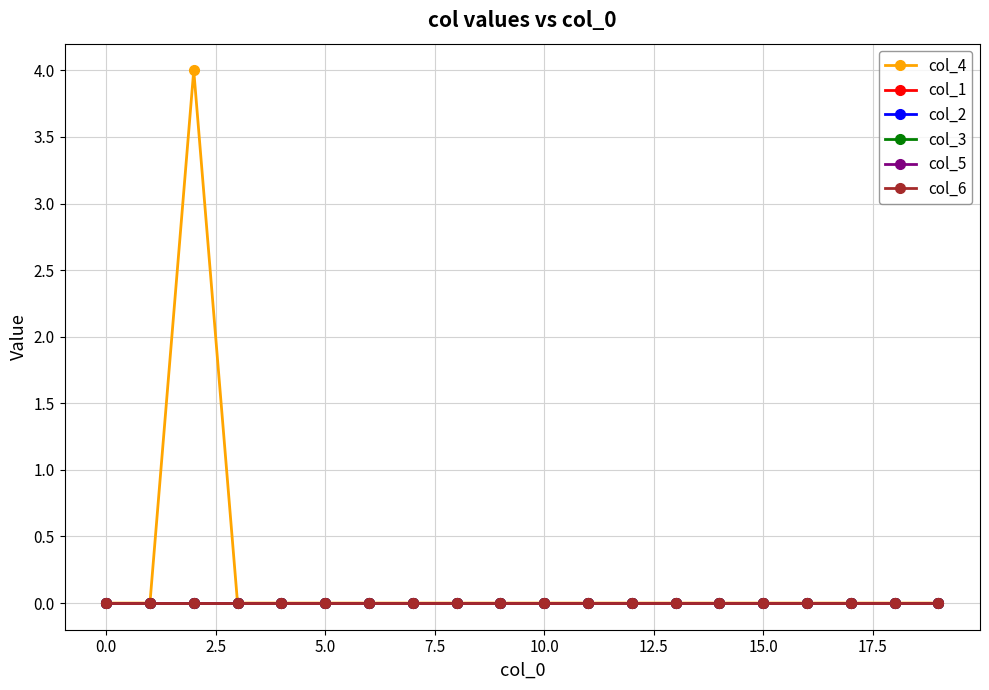

Does the chart display data point markers on the line(s)?

Yes